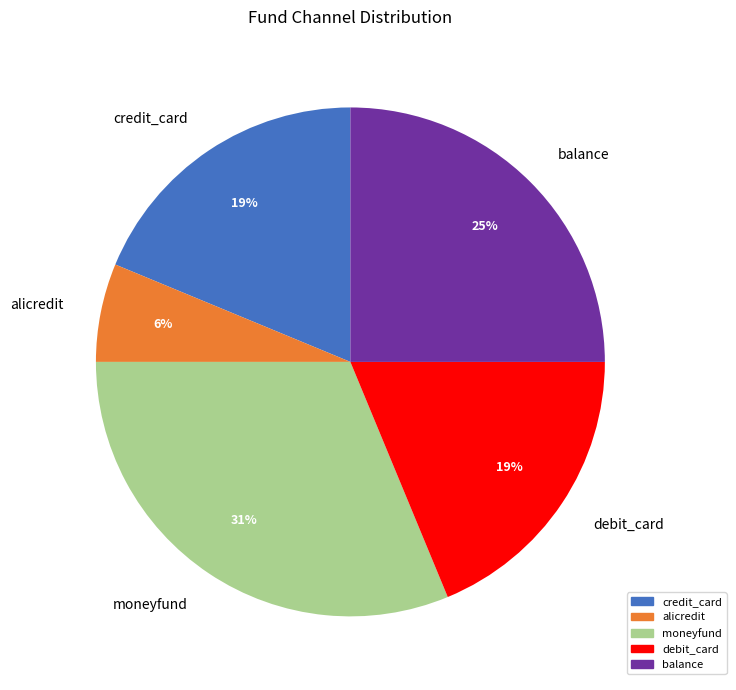

The credit_card slice represents 19% of the pie. True or false?

True